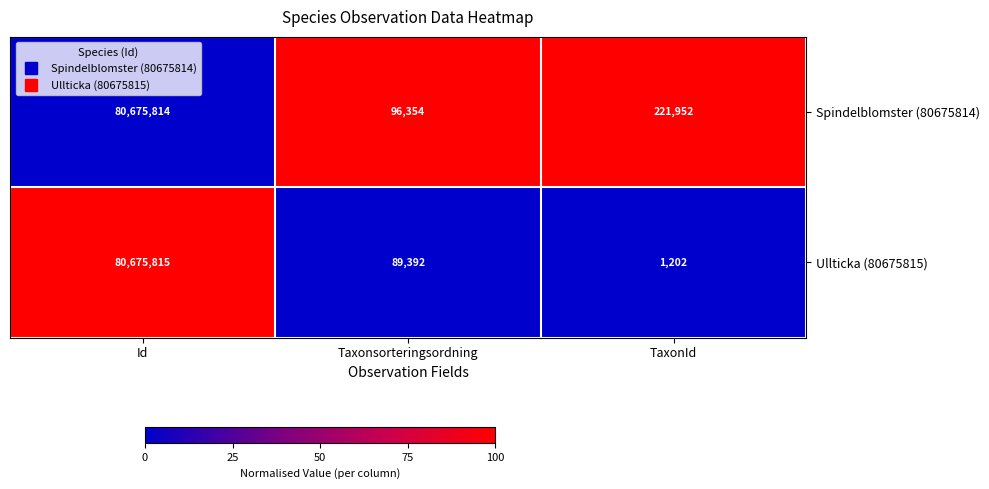

Between Id and Taxonsorteringsordning, which series saw the biggest shift?

Ullticka (80675815)